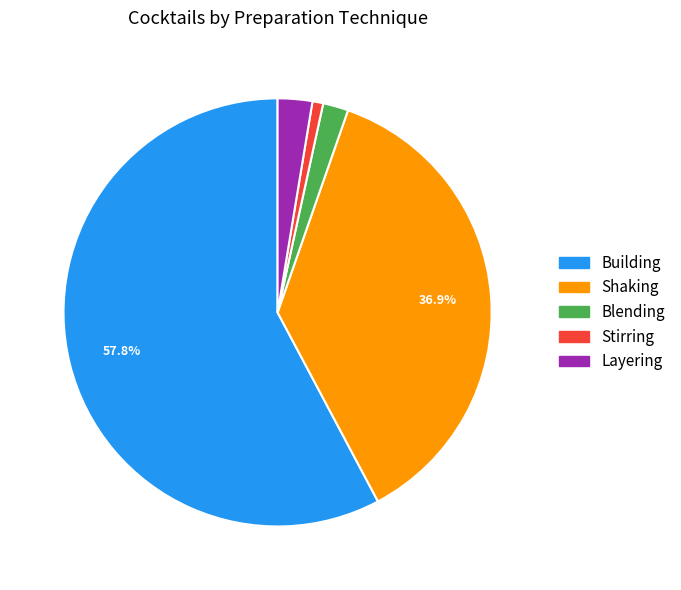

Combined, do Blending and Layering account for over 50%?

No